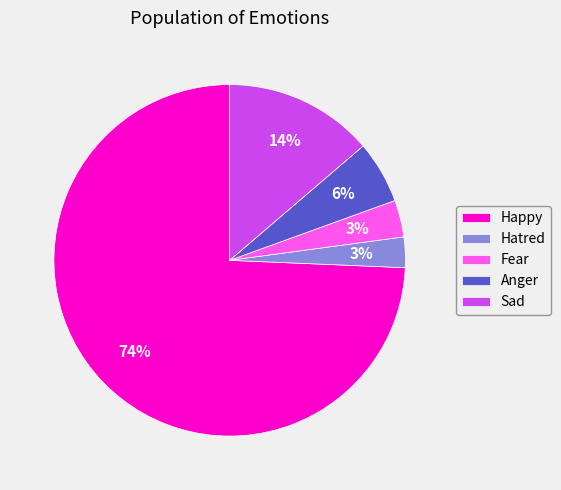

To the nearest percent, what percentage of the pie is Sad?

14%